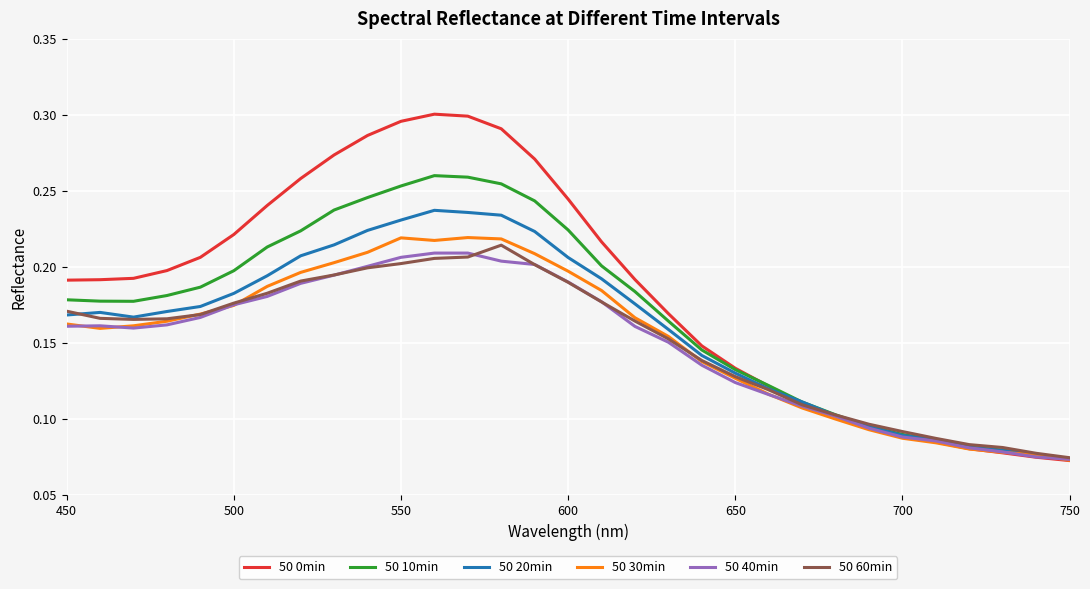

Which series has the widest spread of values?

50 0min